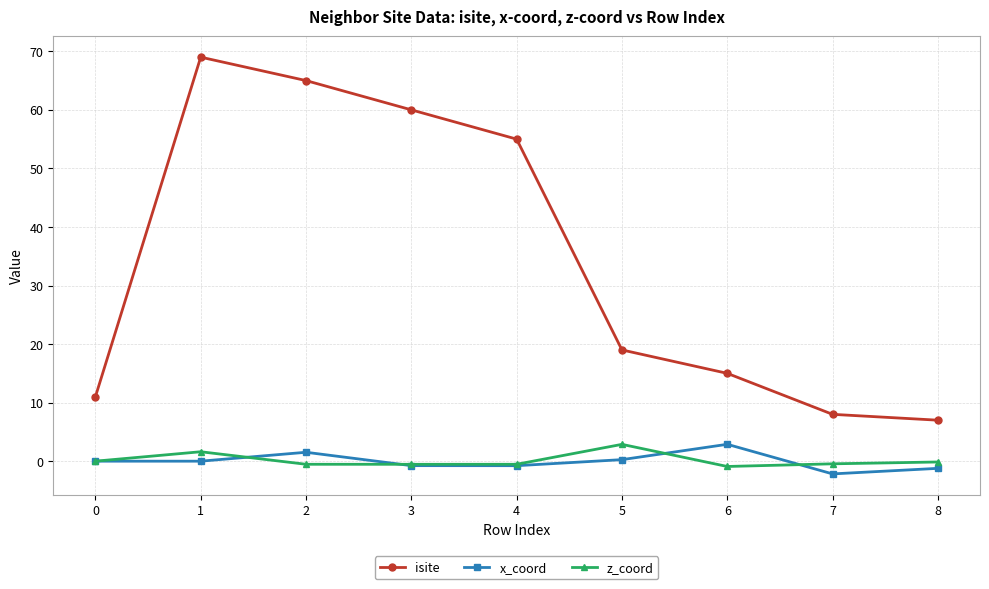

At which category does isite reach its first local peak?

1